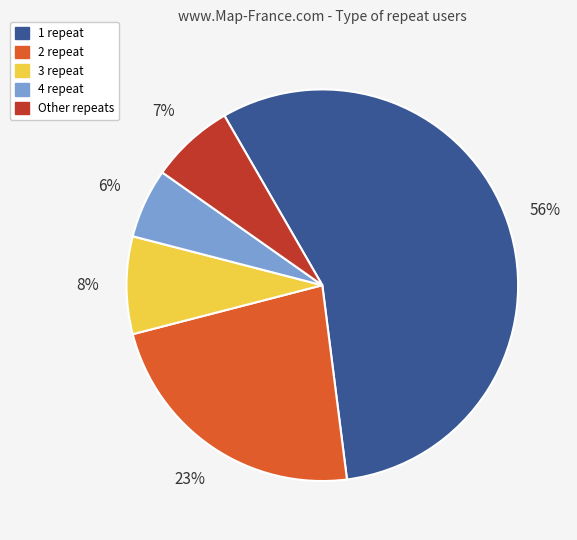

Which slice represents more than half of the pie?

1 repeat